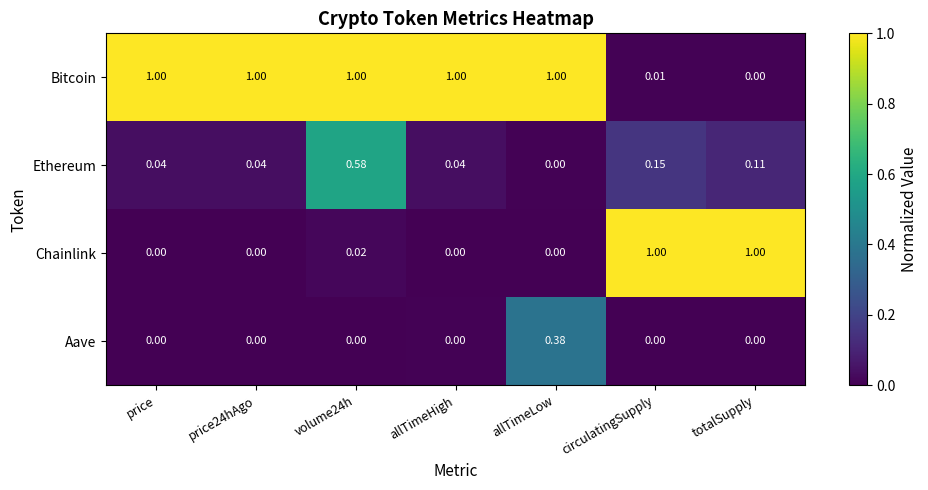

Is the value of Bitcoin at circulatingSupply greater than the value of Chainlink at totalSupply?

No